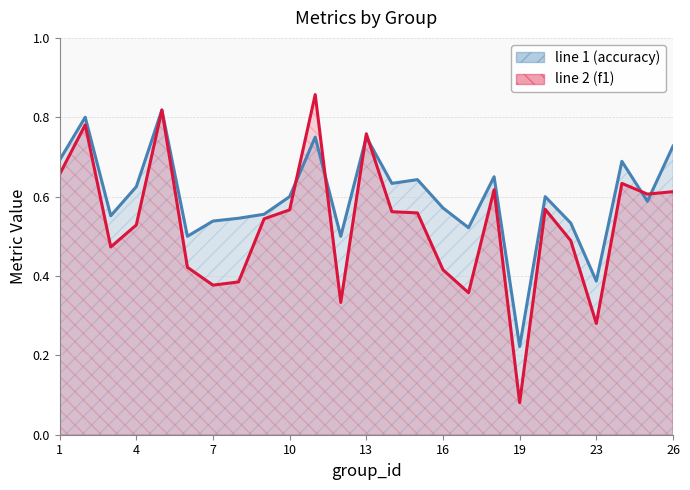

Count the number of categories in the chart.

25